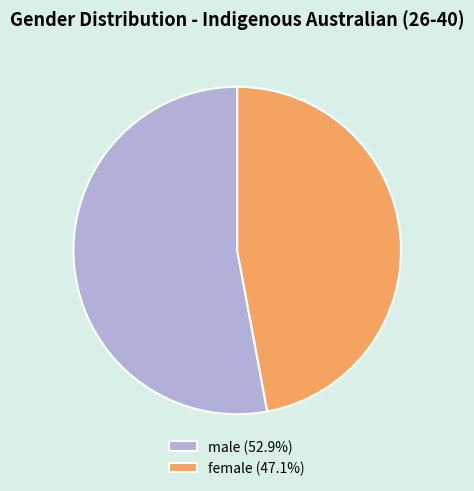

Which category has the biggest portion of the pie?

male